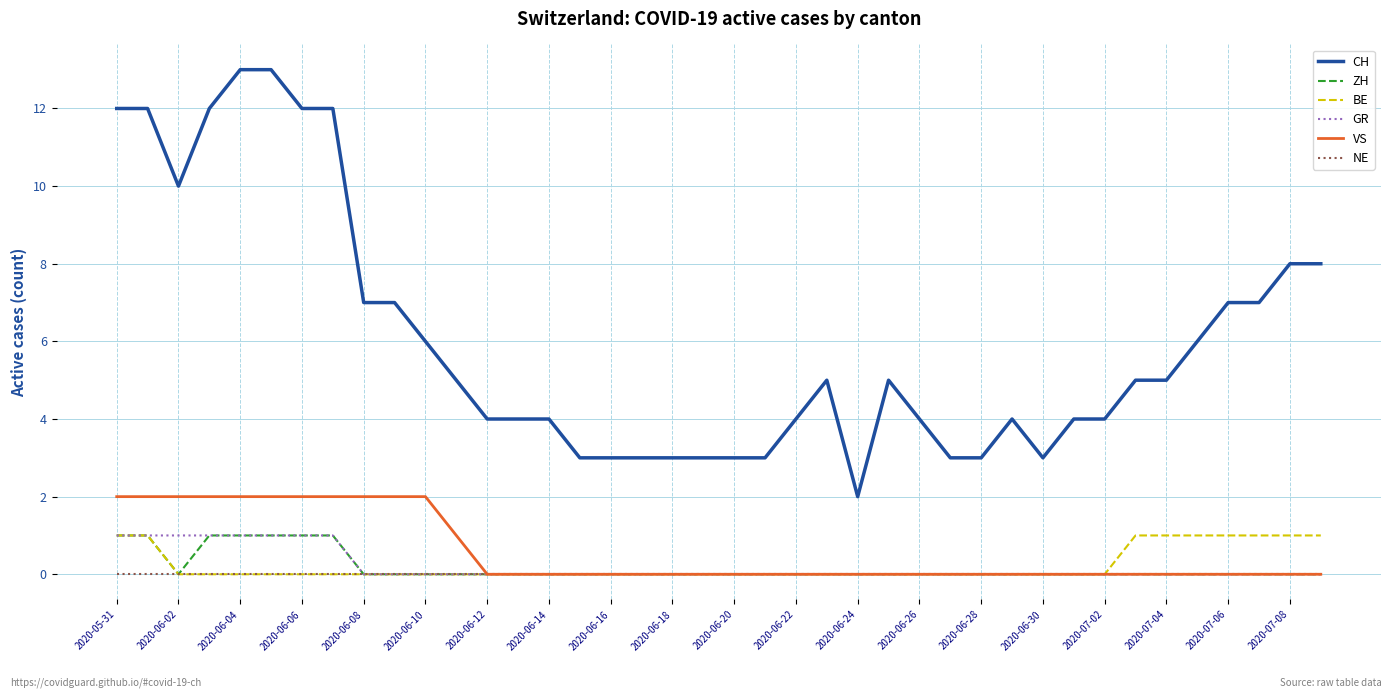

True or false: GR and CH cross at least once.

False